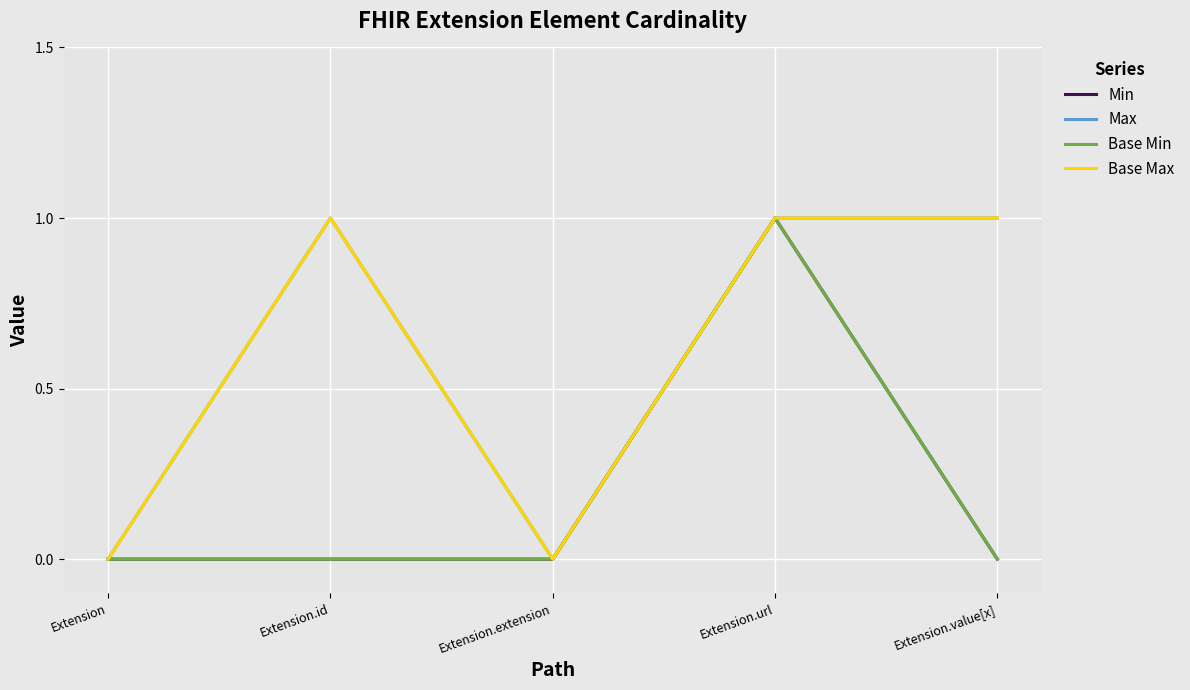

Does the chart have visible grid lines?

Yes